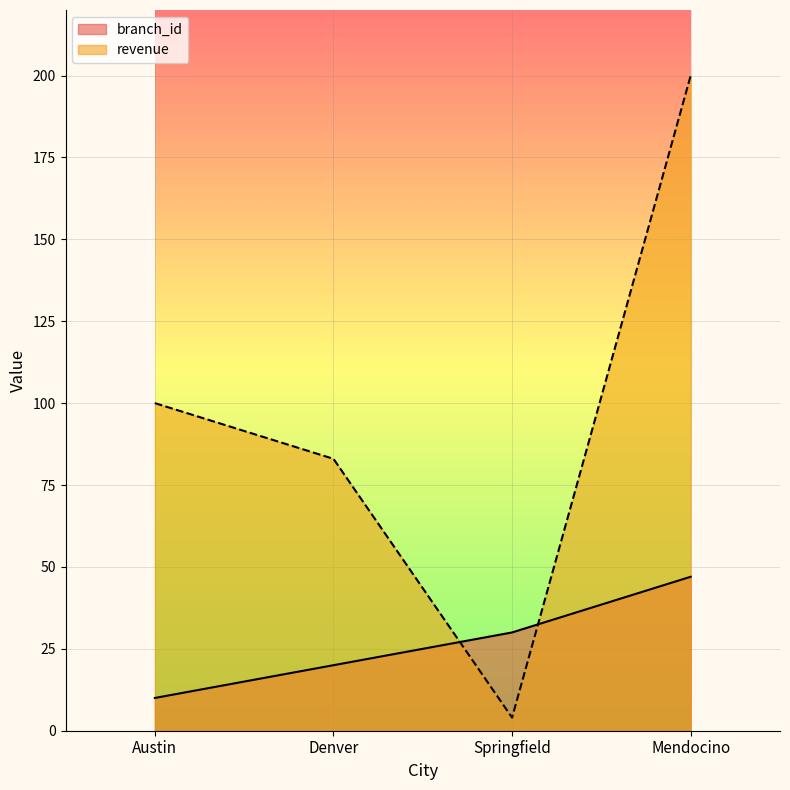

The value of revenue at Denver is 17. True or false?

False